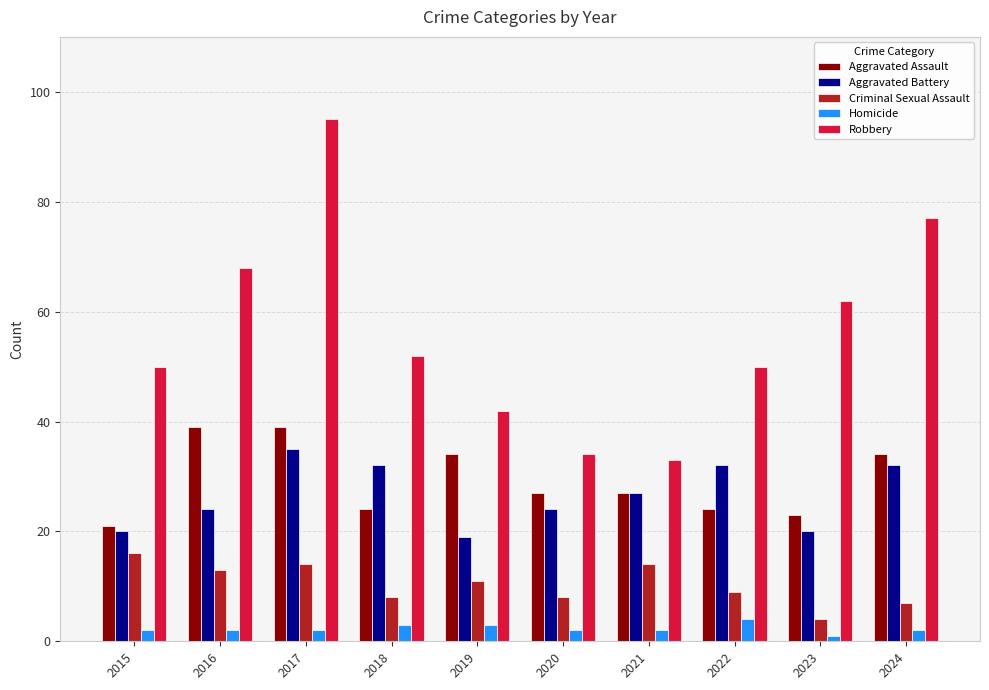

Which series has the widest spread of values?

Robbery